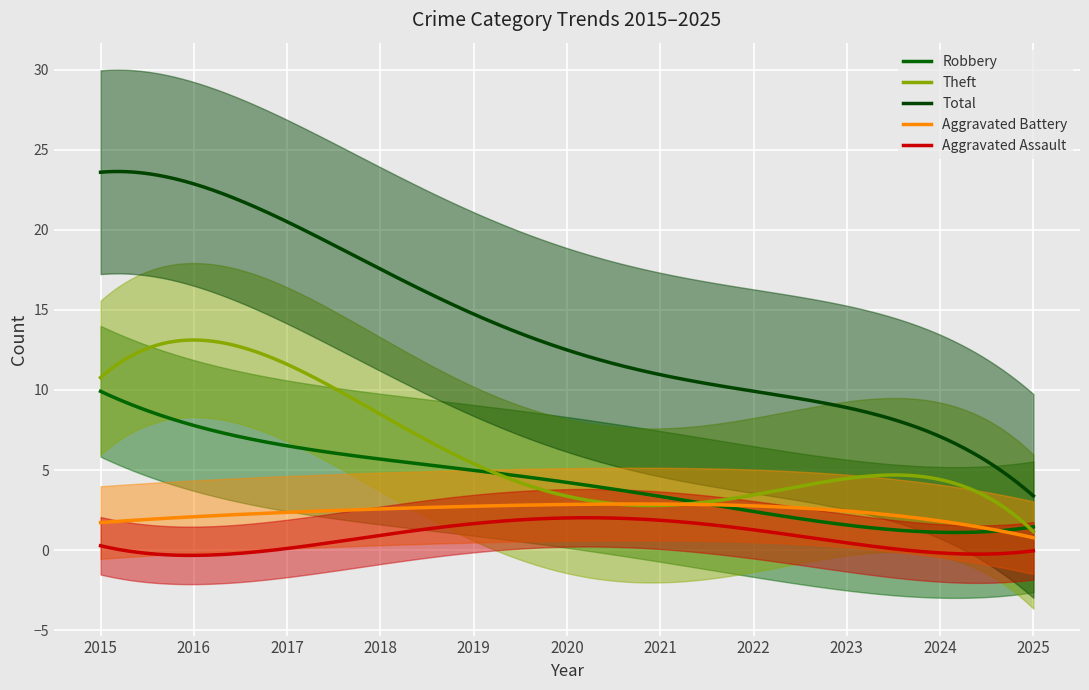

How many data points in Aggravated Battery are less than 2?

5